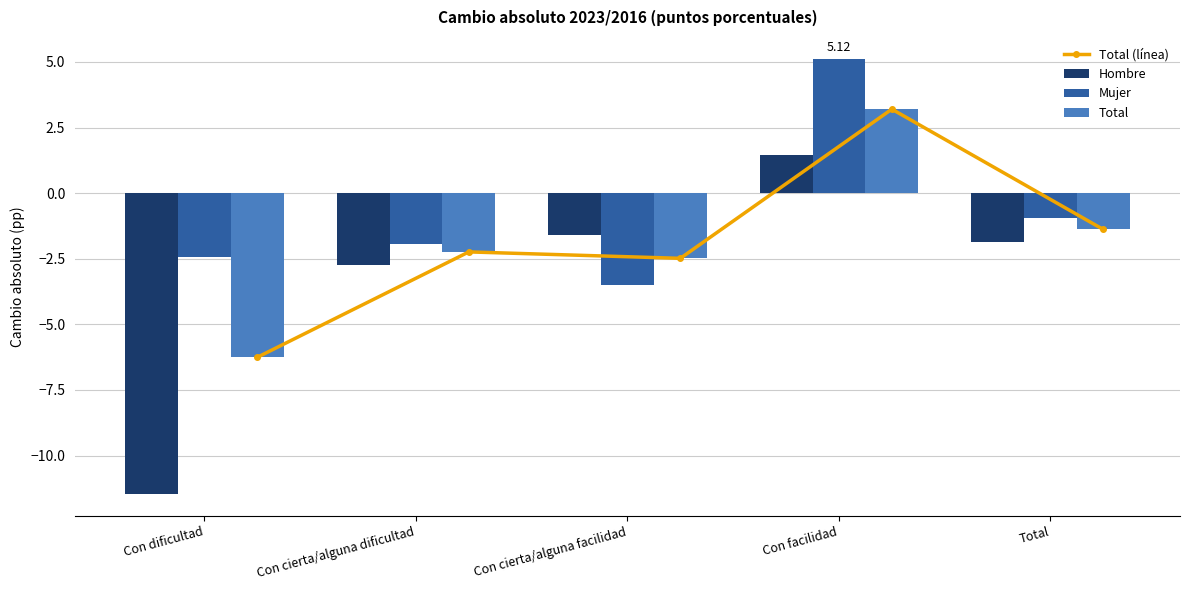

Reading right to left, extract all data points from this chart.

Total (línea): -1.4	3.2	-2.5	-2.2	-6.3
Hombre: -1.9	1.5	-1.6	-2.7	-11.5
Mujer: -0.9	5.1	-3.5	-2.0	-2.4
Total: -1.4	3.2	-2.5	-2.2	-6.3